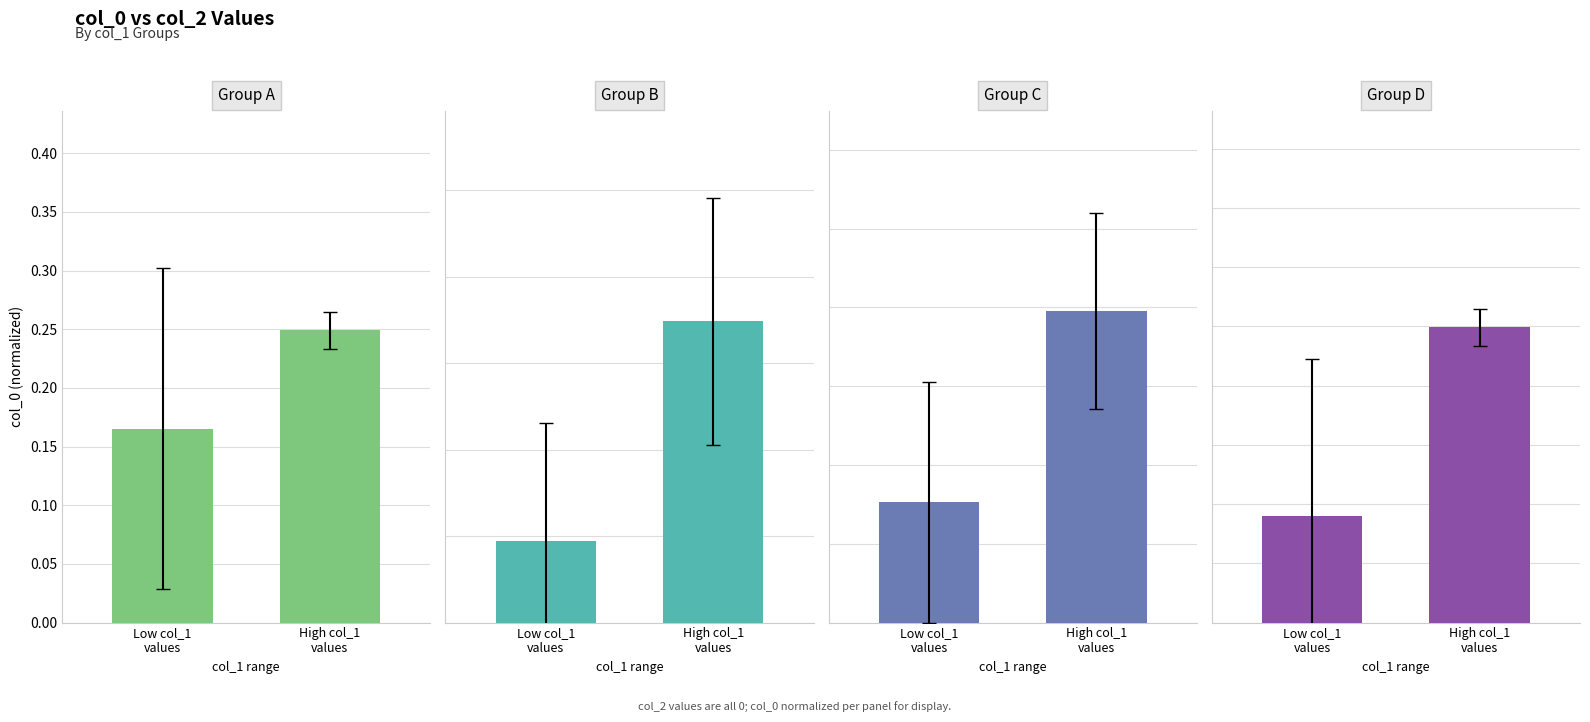

Reading left to right, extract all data points from this chart.

Group A: 0.2	0.2
Group B: 0.0	0.2
Group C: 0.1	0.2
Group D: 0.1	0.2